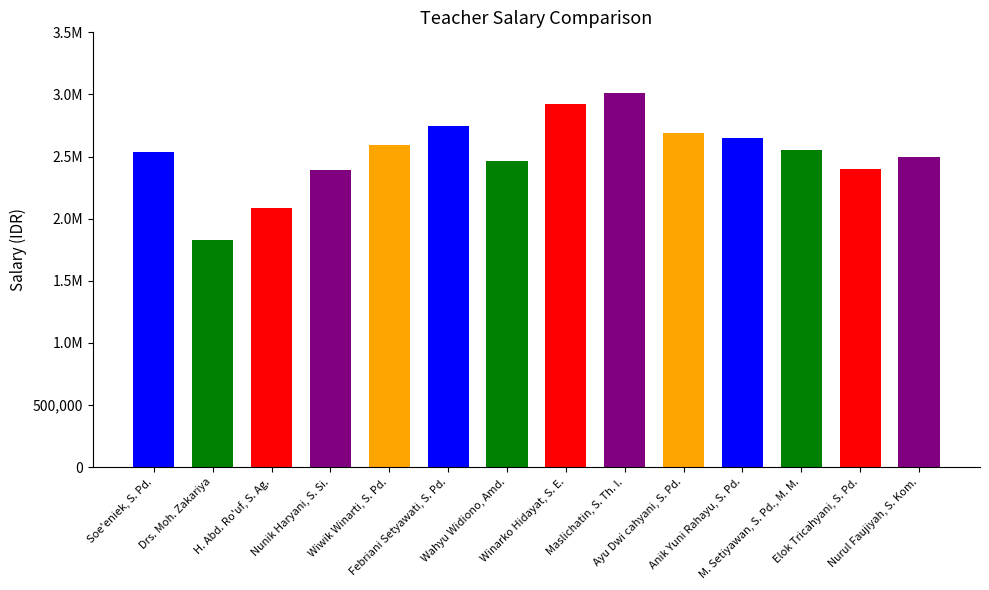

What is the sum of the values at Febriani Setyawati, S. Pd. and Maslichatin, S. Th. I.?

5753000